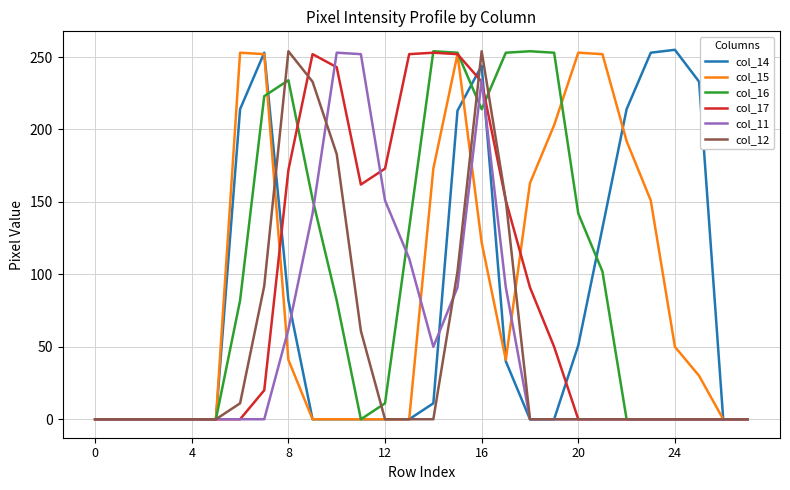

At how many categories does at least one series exceed 81?

20